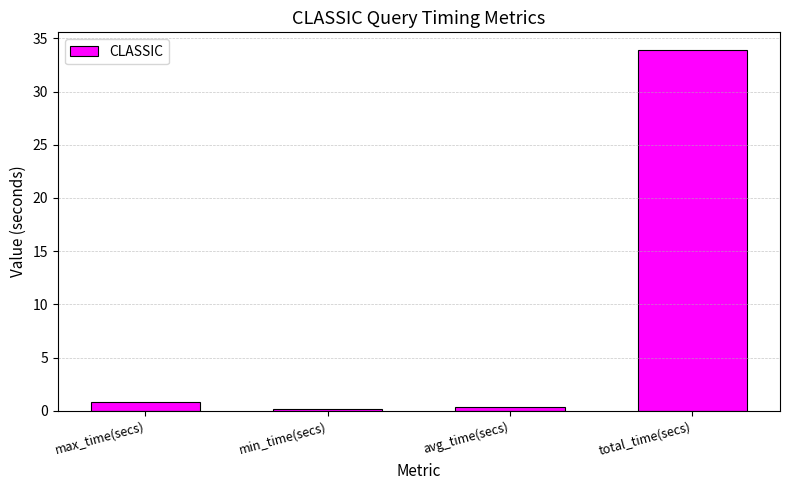

How many series are shown in this chart?

1